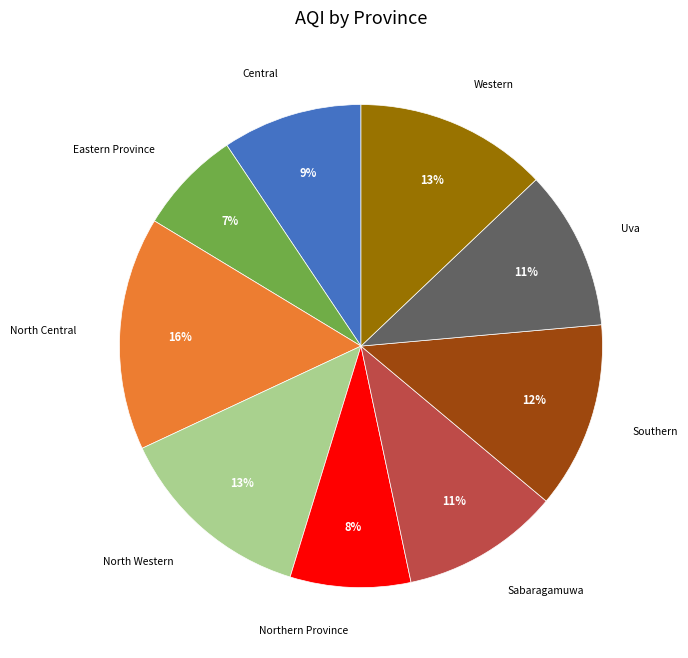

Is there a majority slice in this chart?

No